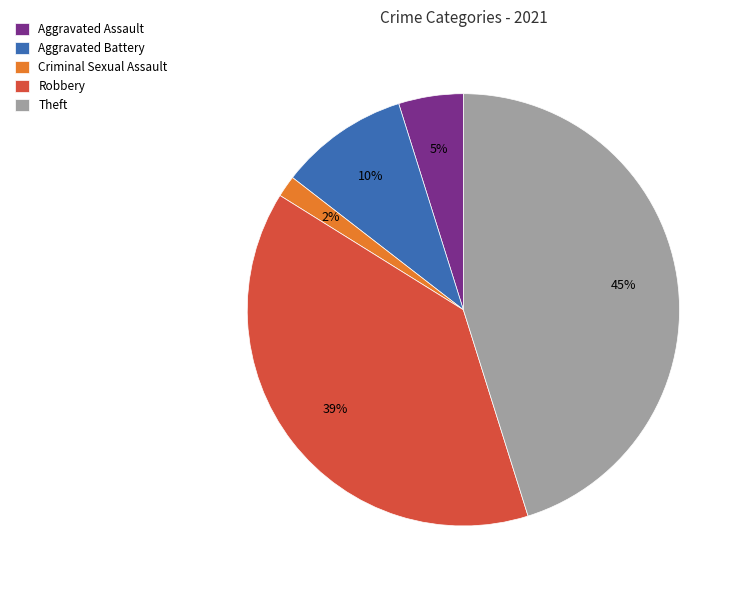

How many slices are in this pie chart?

5